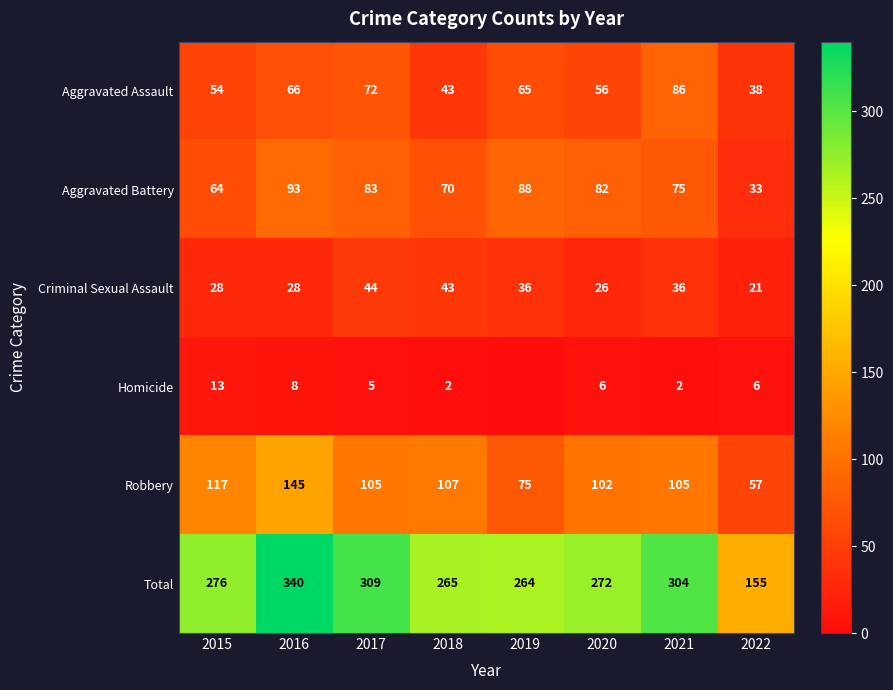

Where does the Criminal Sexual Assault series first go above 36?

2017